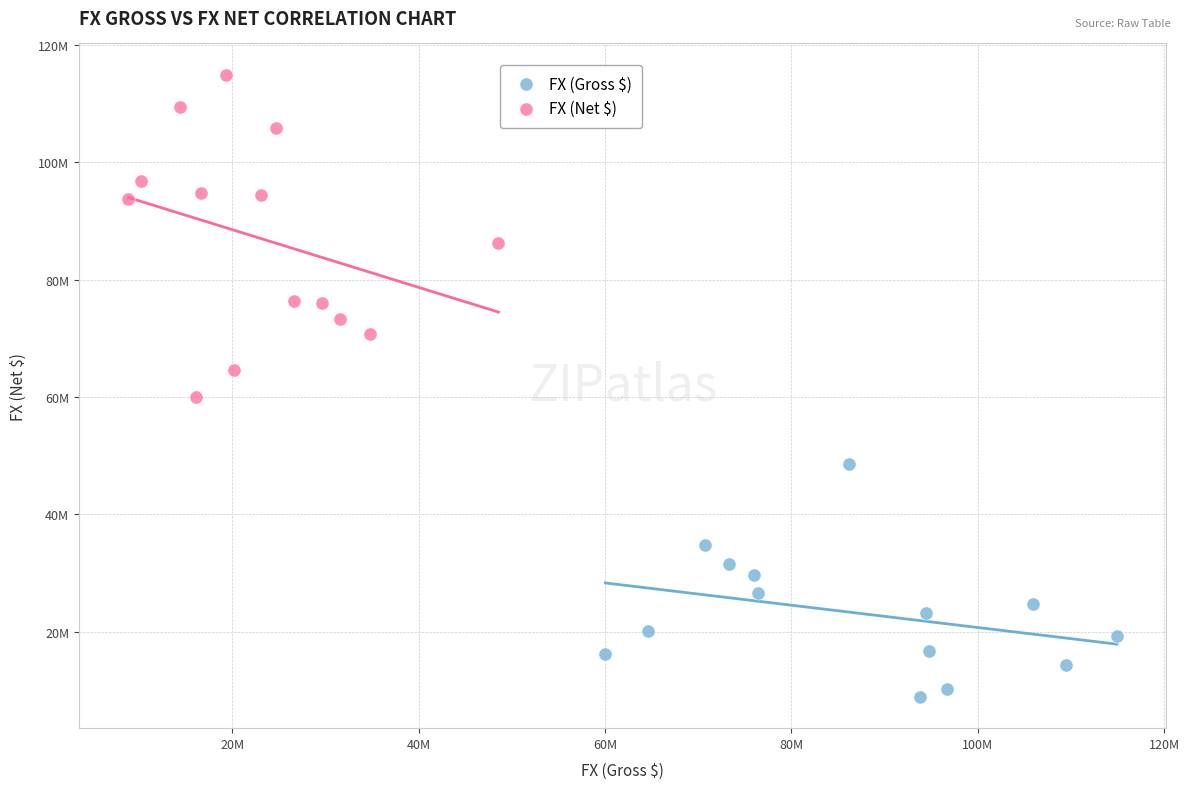

Which series reaches the minimum Y coordinate?

FX (Gross $)